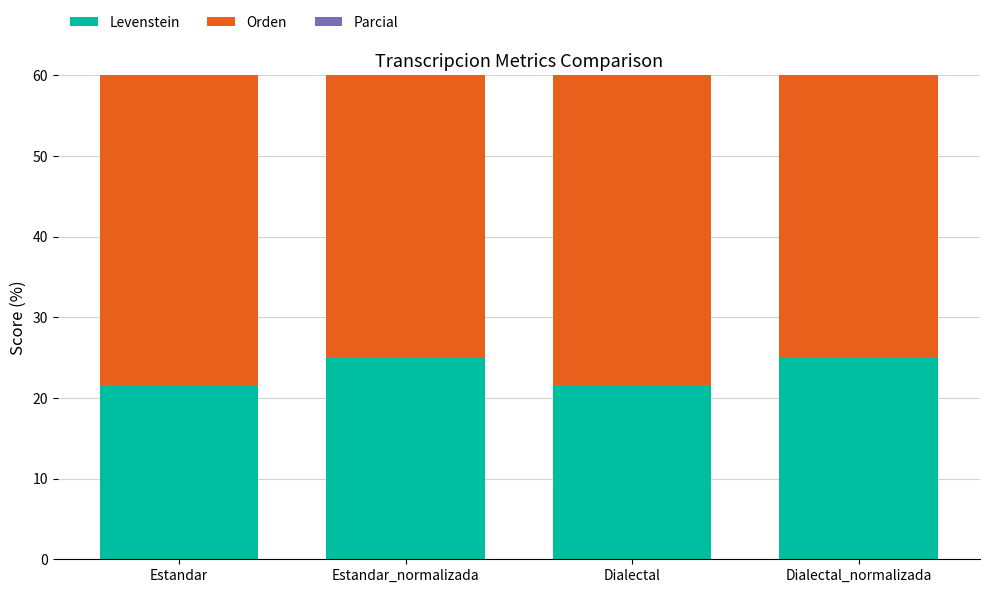

Which category has the highest value across all series?

Estandar_normalizada